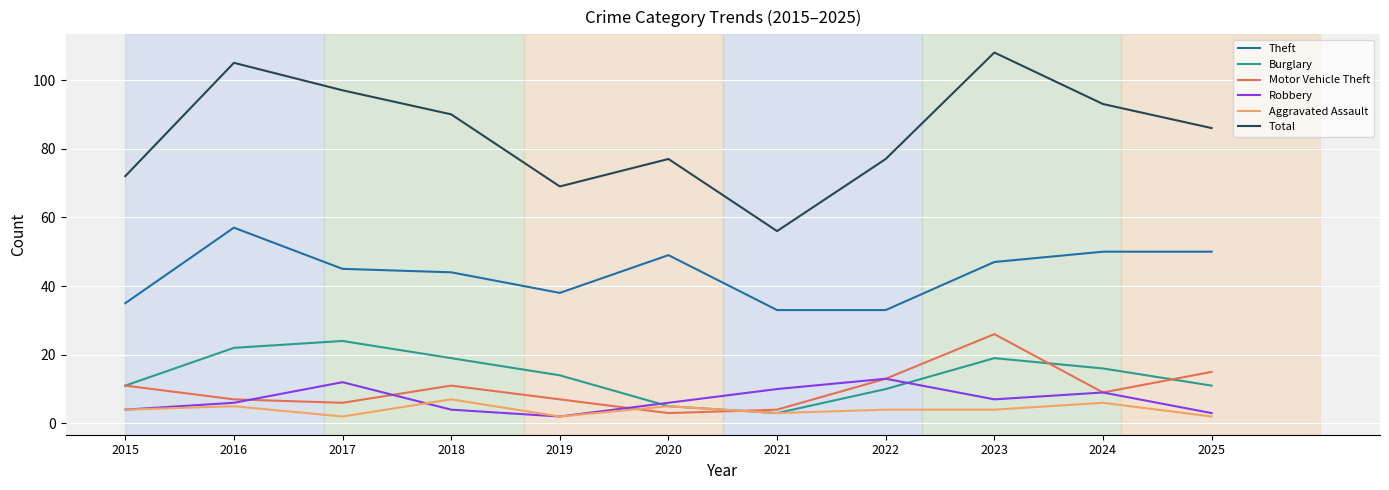

What is the difference between the highest and lowest values at 2020?

74